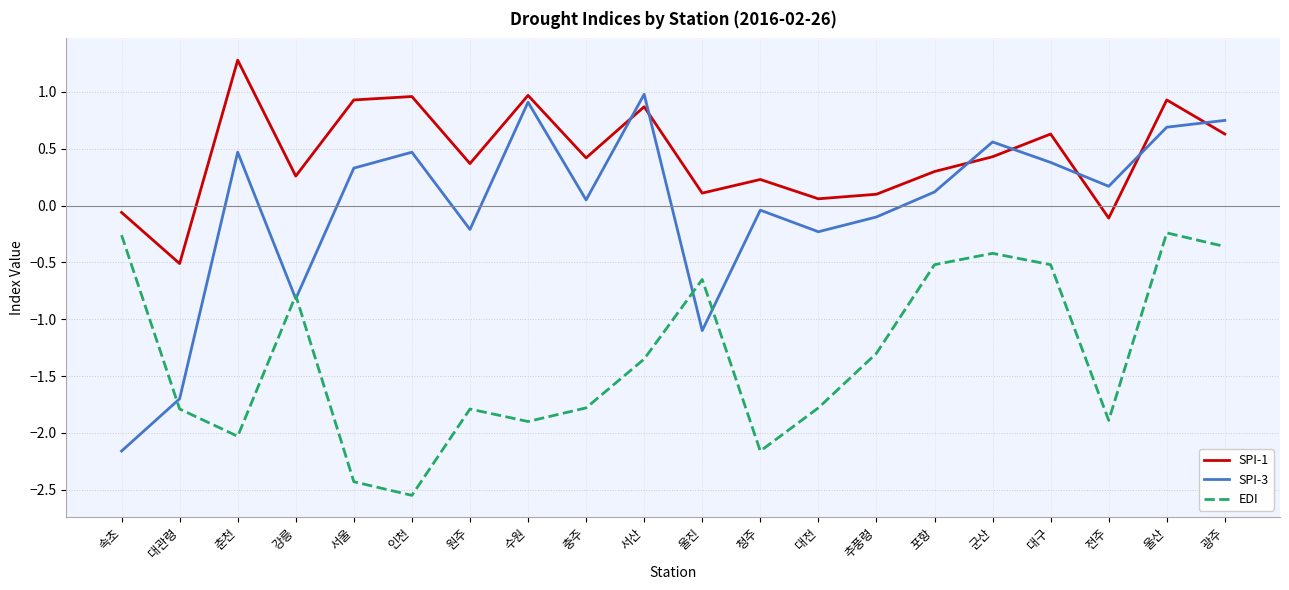

What position from the right is 광주?

1